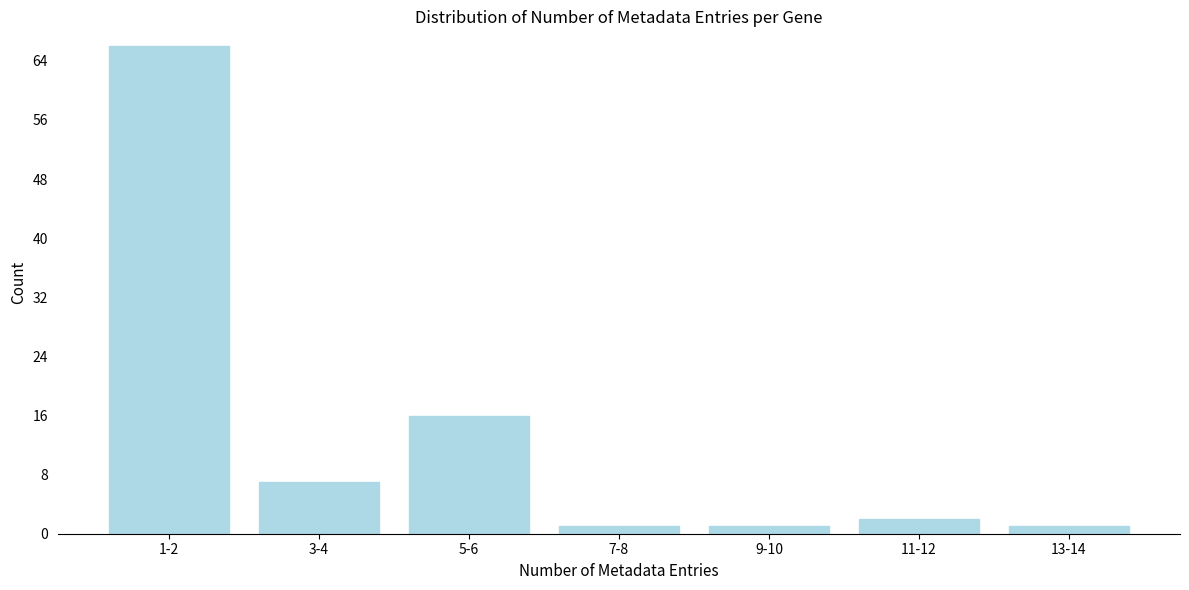

Reading left to right, extract all data points from this chart.

66	7	16	1	1	2	1